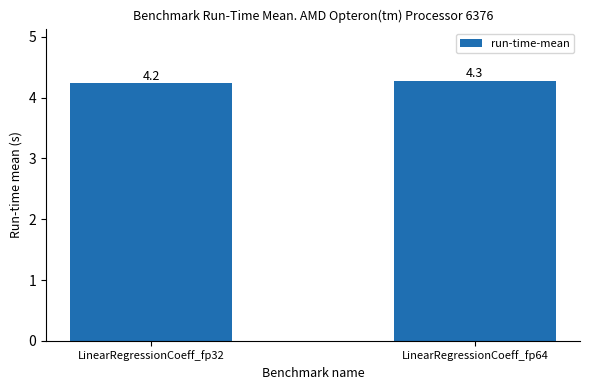

What is the sum of the values at LinearRegressionCoeff_fp64 and LinearRegressionCoeff_fp32?

8.5